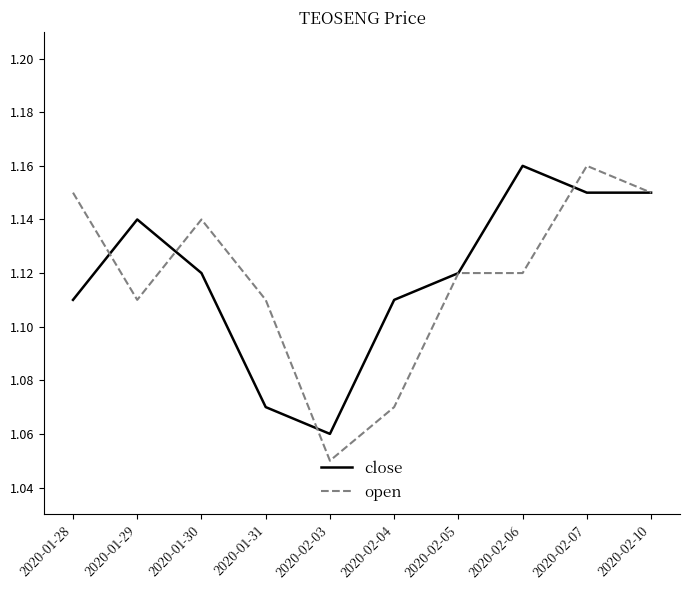

Where is the first local maximum for open?

2020-01-30